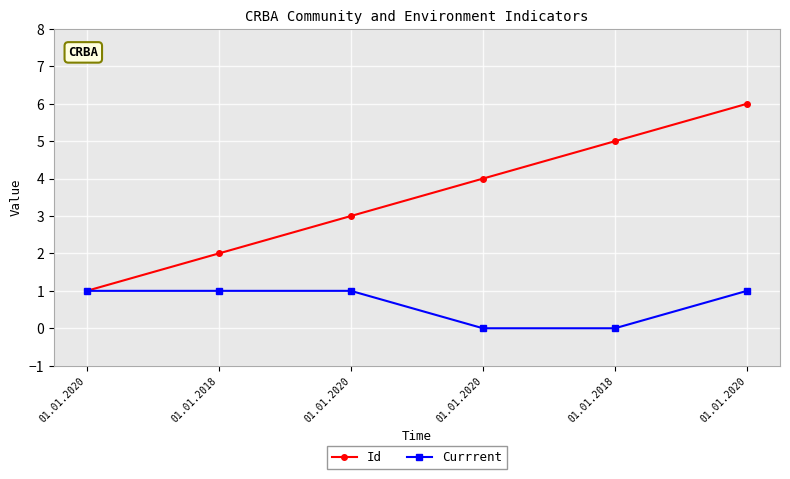

Is it true that Currrent equals 0 at 01.01.2018?

True